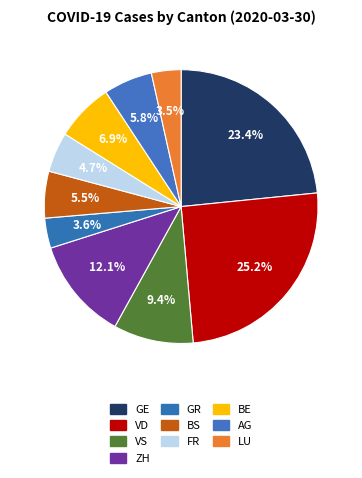

True or false: LU accounts for 1% of the total.

False